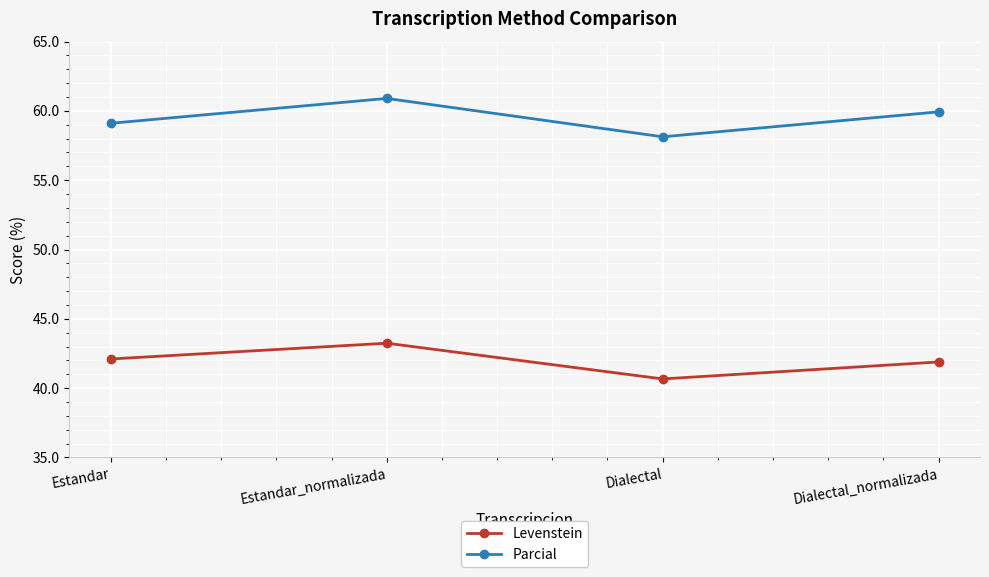

Is this an area chart (filled region under the line)?

No